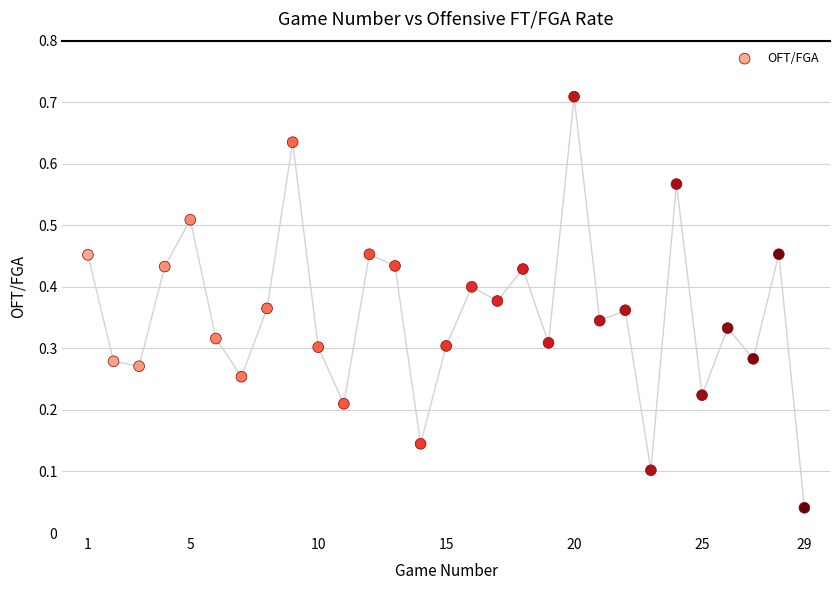

What is the range of X values (max minus min)?

28.0